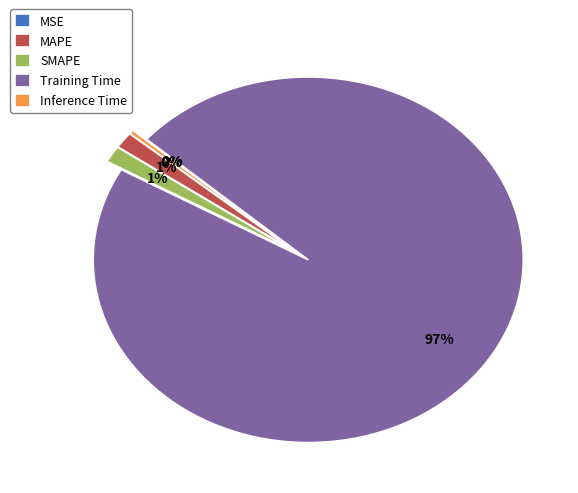

To the nearest percent, what is the average slice percentage?

20%